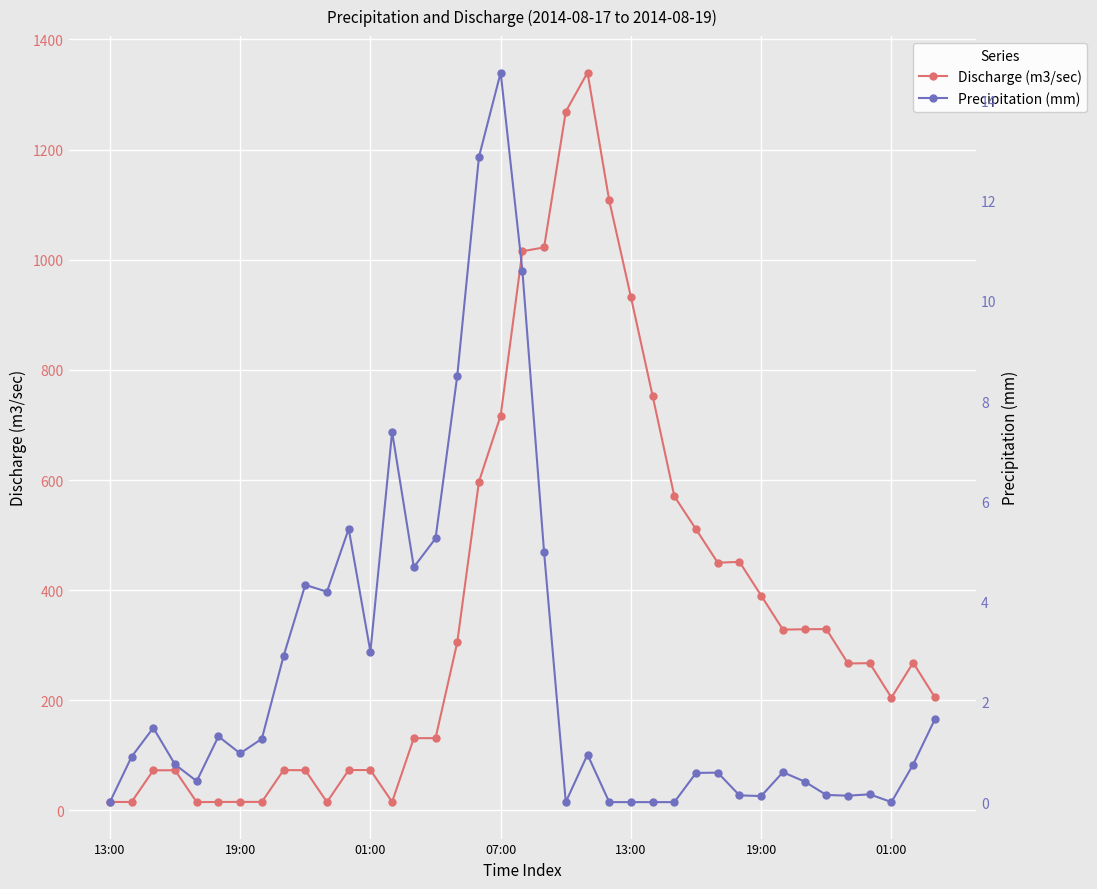

How many lines are shown in the chart?

2